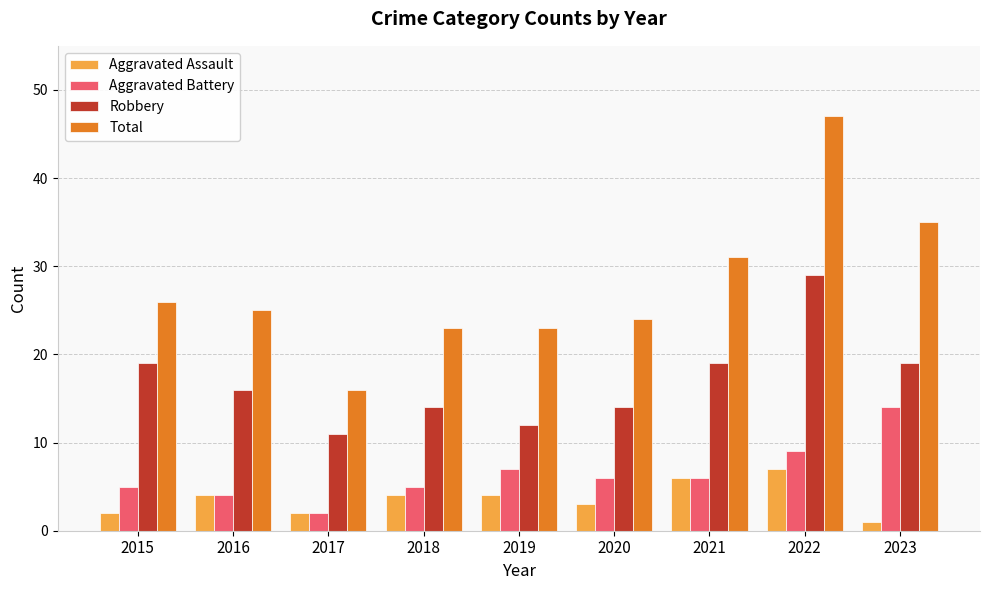

What is the sum of the Total values at 2018 and 2019?

46